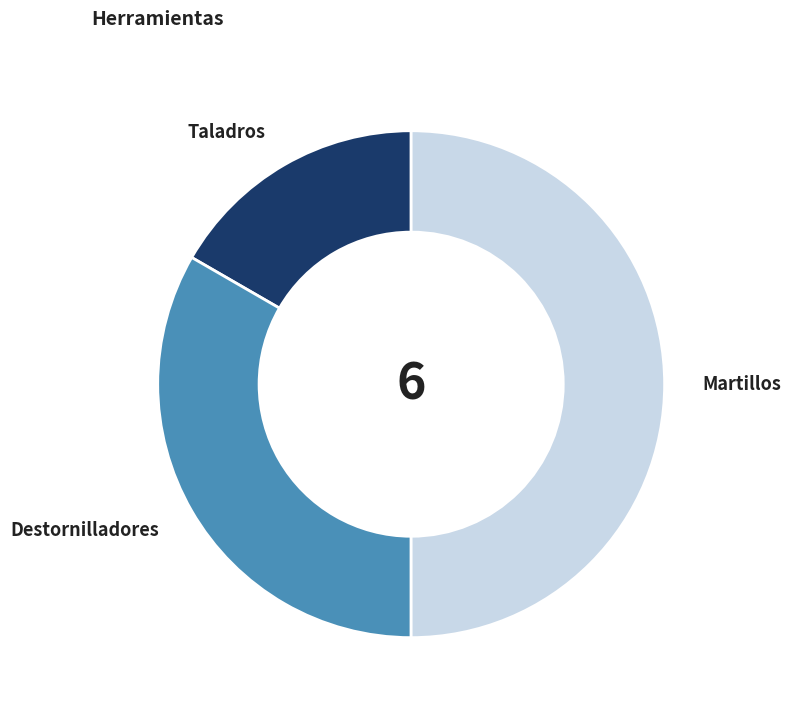

Which slice is the largest?

Martillos